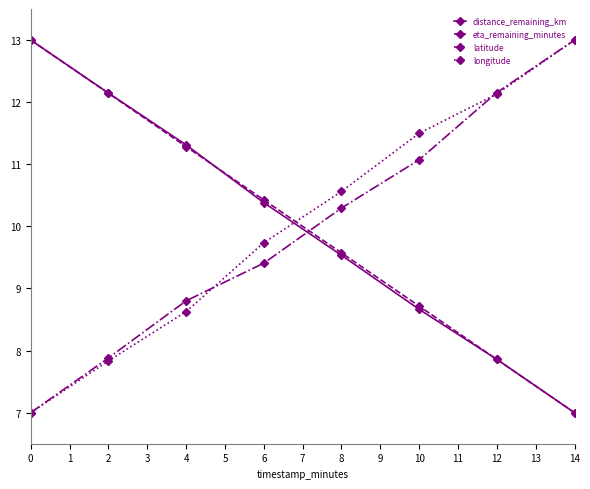

The eta_remaining_minutes series shows 4.7 at 2. True or false?

False